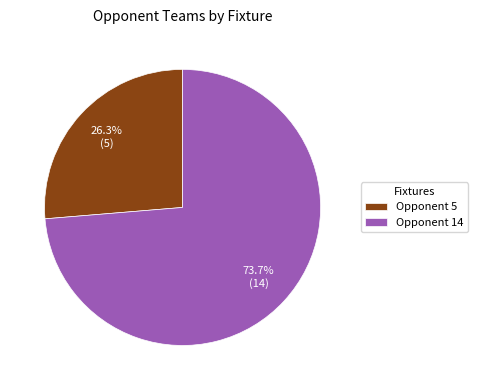

To the nearest percent, what is the difference between the largest and smallest slice percentages?

47%